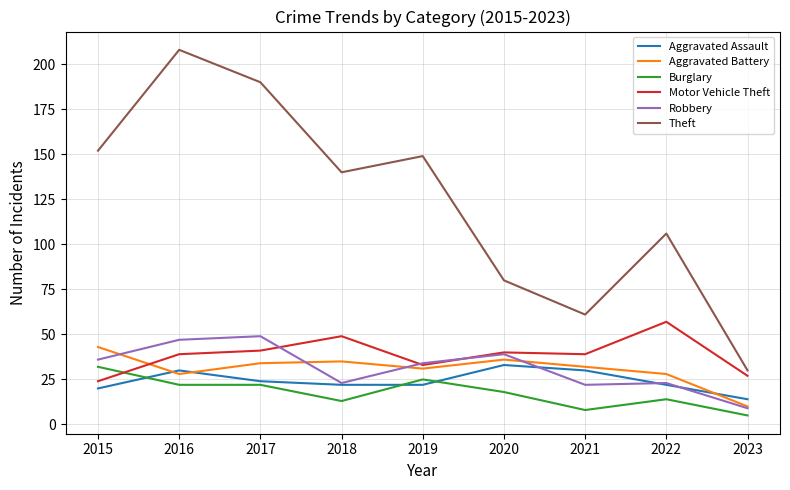

What is the difference between the maximum and minimum values in the Robbery series?

40